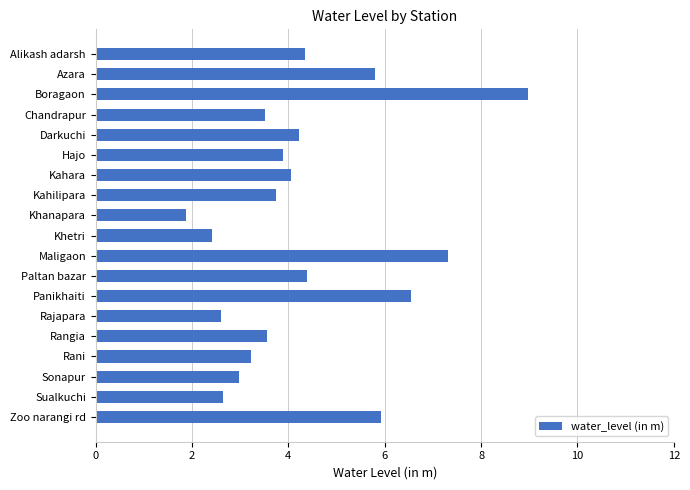

At which category does the chart reach its peak across all series?

Boragaon